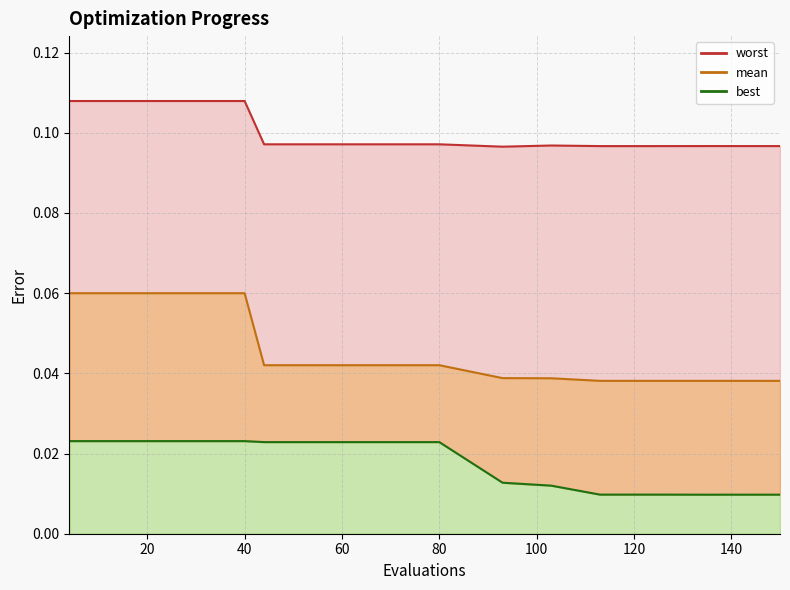

Between 135 and 40, which is larger?

40